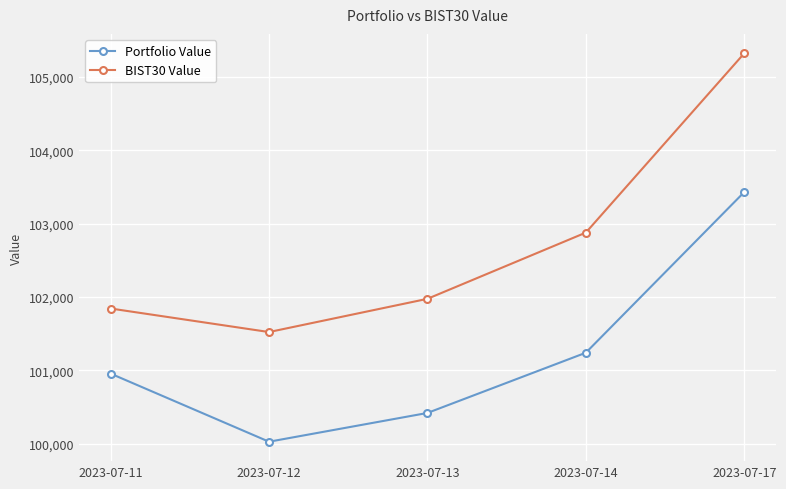

The BIST30 Value series shows 102876.9 at 2023-07-14. True or false?

True